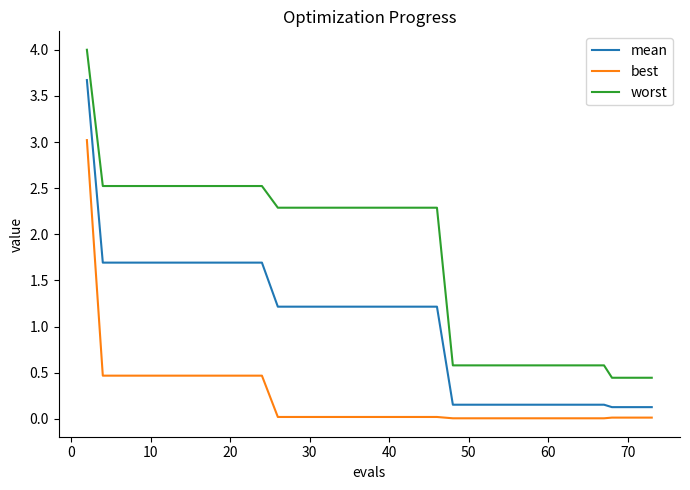

What is the sum of all best values?

8.5